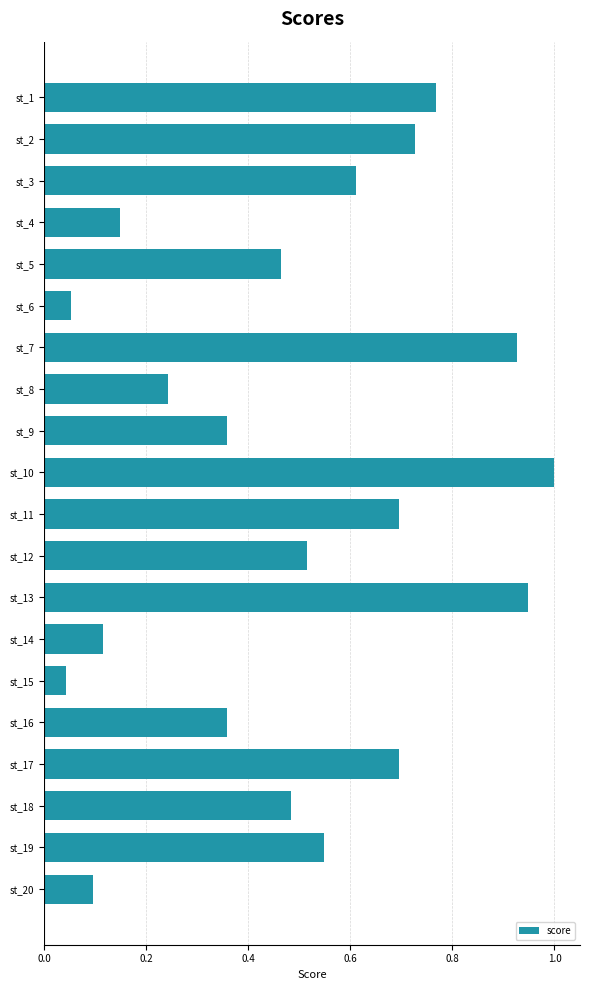

What is the difference between the maximum and minimum values?

1.0